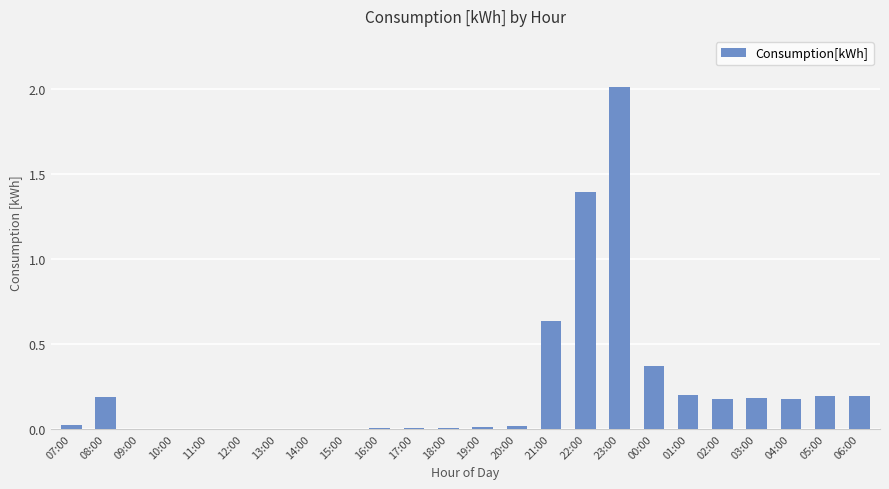

Are the bars horizontal?

No